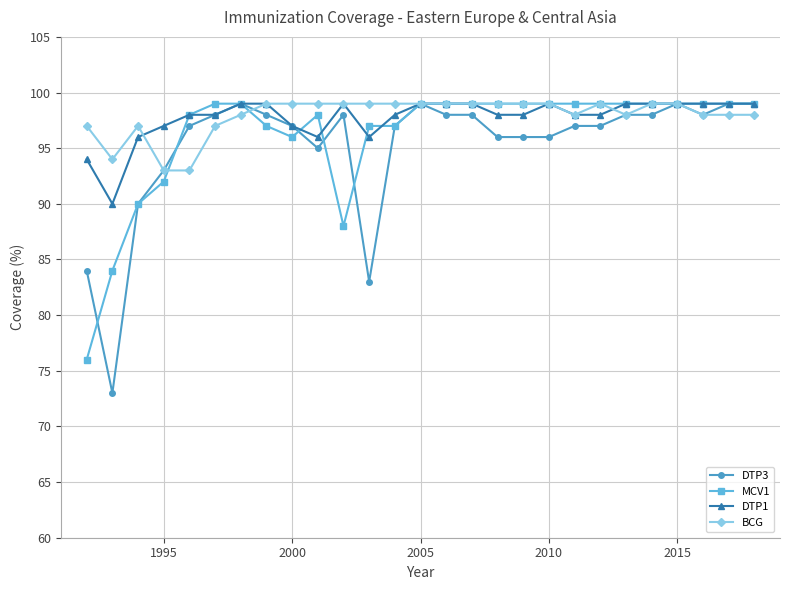

After their last crossing, which series has the higher values: BCG or DTP3?

DTP3